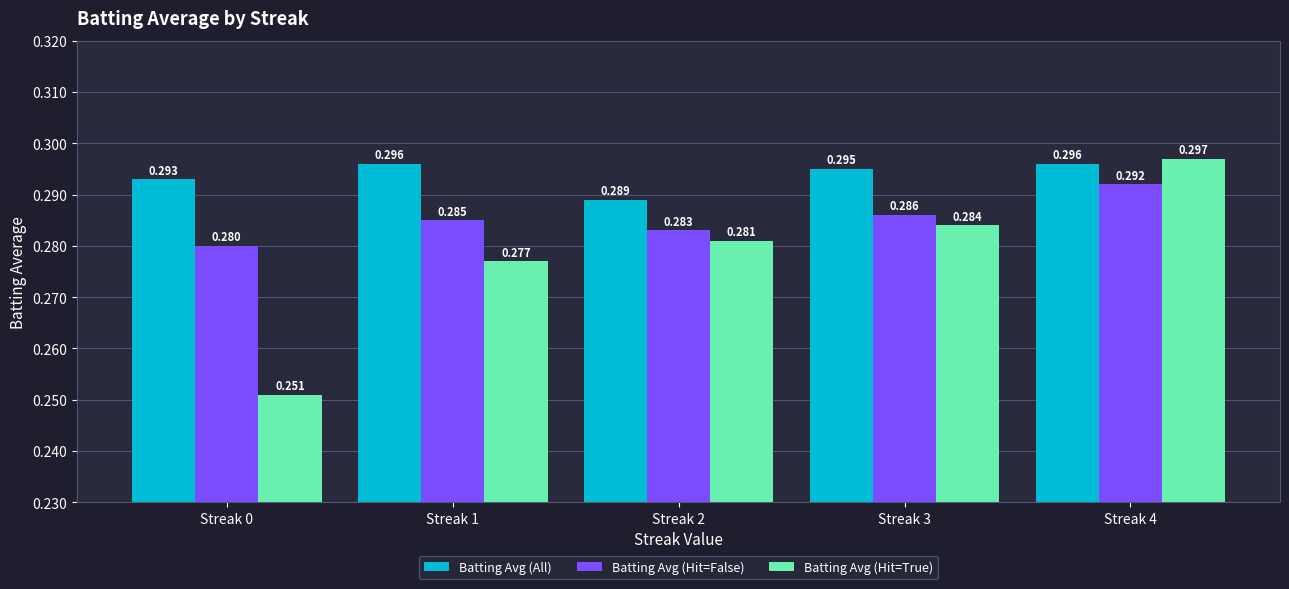

Is the value of Batting Avg (All) at Streak 0 greater than the value of Batting Avg (Hit=True) at Streak 1?

Yes